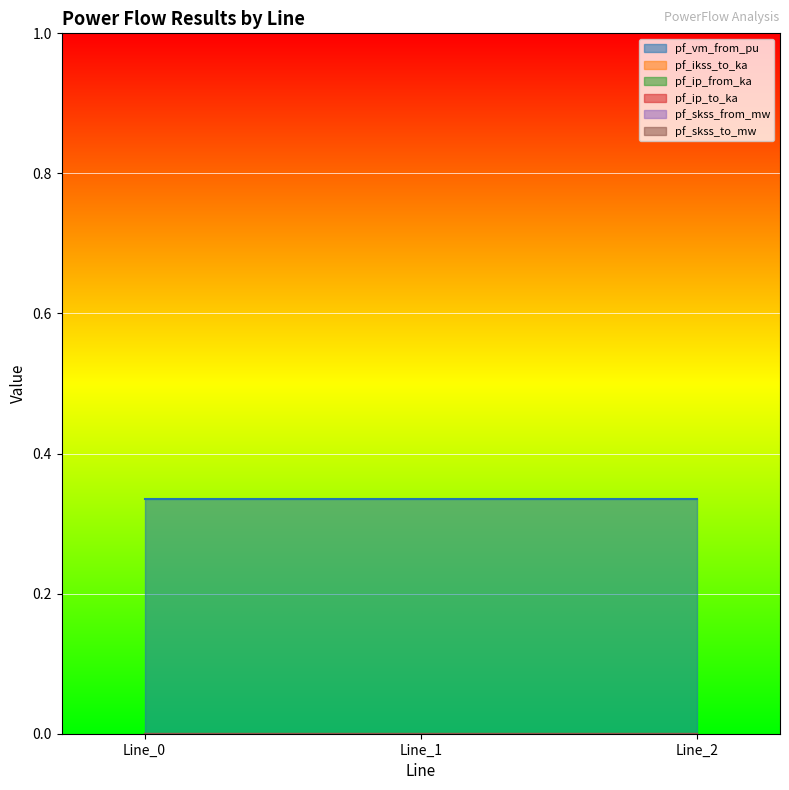

Reading left to right, list all the values displayed in this chart.

pf_vm_from_pu: Line_0=0.3	Line_1=0.3	Line_2=0.3
pf_ikss_to_ka: Line_0=0.0	Line_1=0.0	Line_2=0.0
pf_ip_from_ka: Line_0=0.0	Line_1=0.0	Line_2=0.0
pf_ip_to_ka: Line_0=0.0	Line_1=0.0	Line_2=0.0
pf_skss_from_mw: Line_0=0.0	Line_1=0.0	Line_2=0.0
pf_skss_to_mw: Line_0=0.0	Line_1=0.0	Line_2=0.0